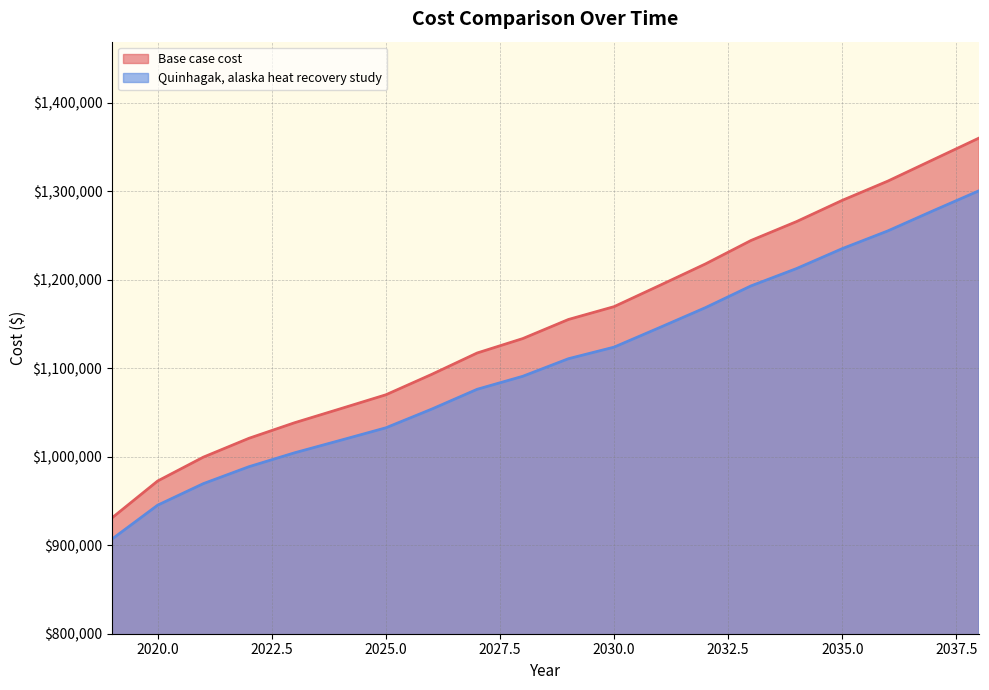

What is the value of the Quinhagak, alaska heat recovery study point at the 9th from the left?

1076099.8